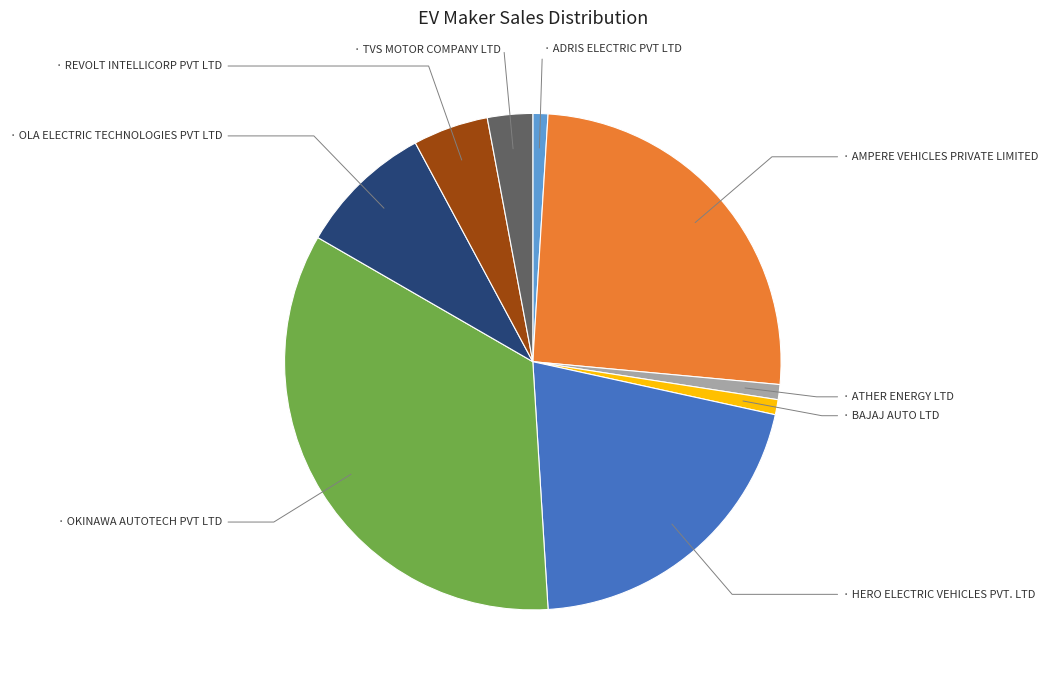

Count the number of slices in the pie.

9